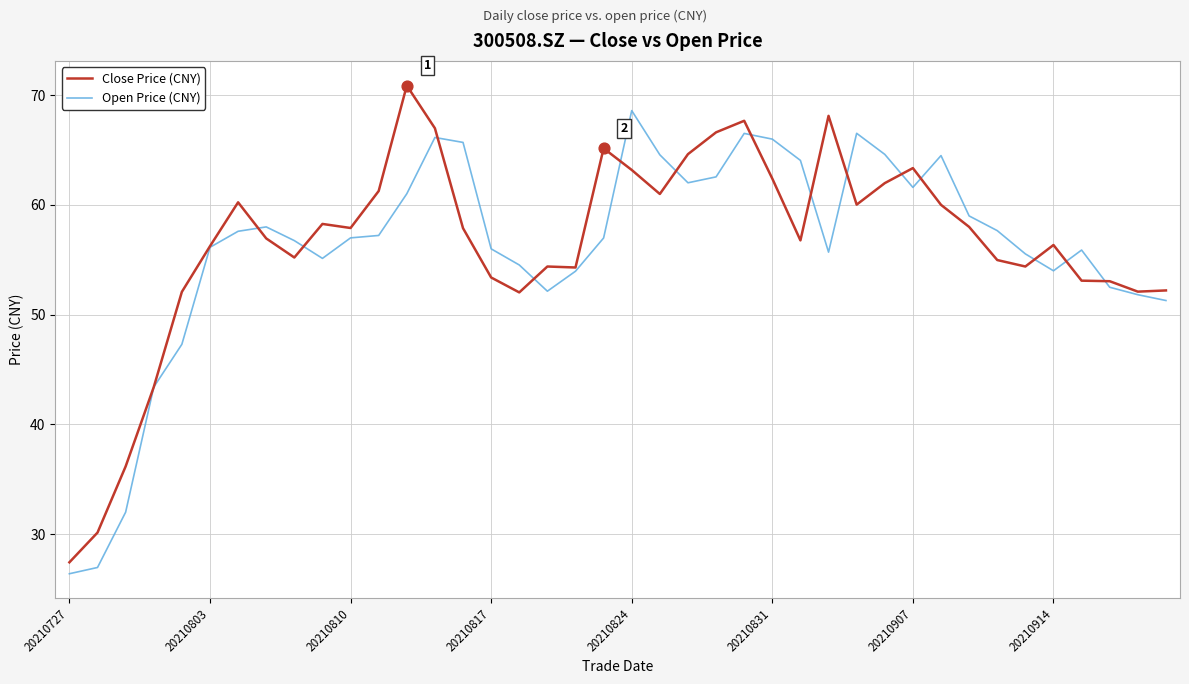

Rank the series by their maximum value, from lowest to highest.

Open Price (CNY), Close Price (CNY)